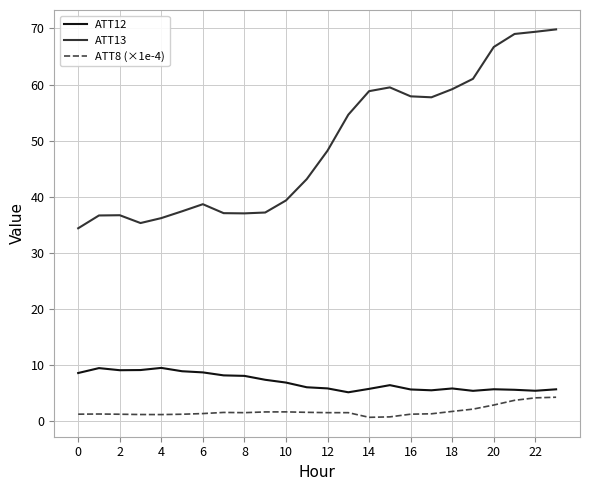

Which series has the largest total across all categories?

ATT13